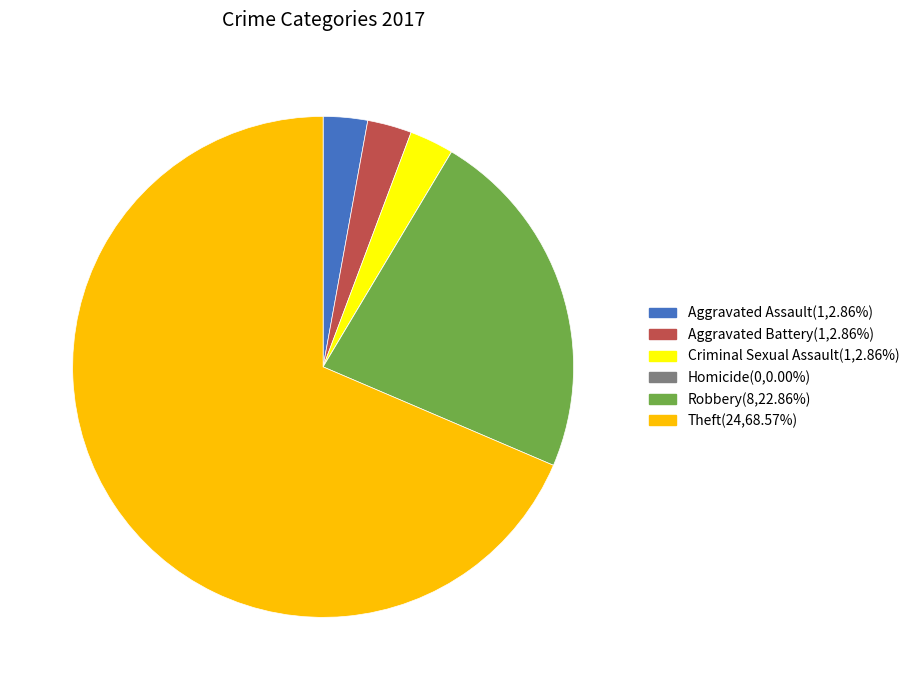

Is the sum of Robbery and Theft greater than half?

Yes